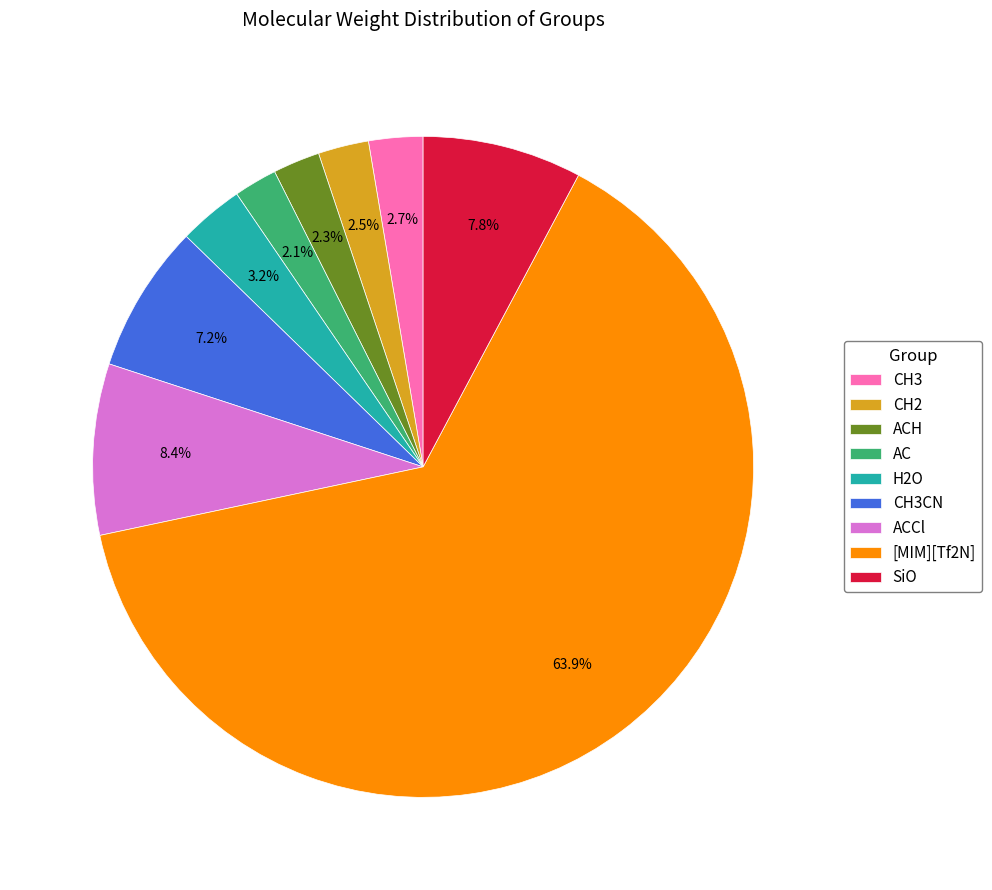

To the nearest percent, what is the difference between the SiO and AC slice percentages?

6%